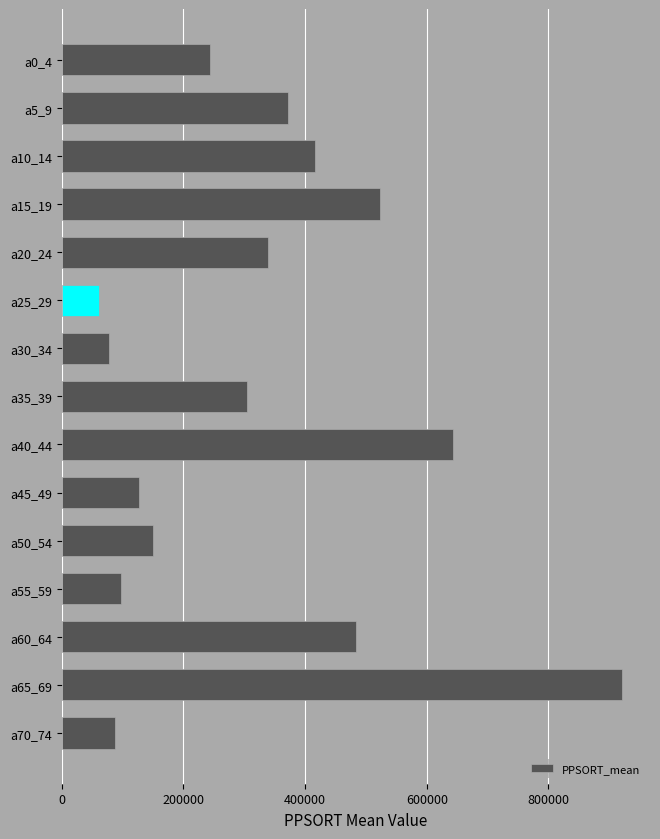

What is the label of the 7th bar from the top?

a30_34